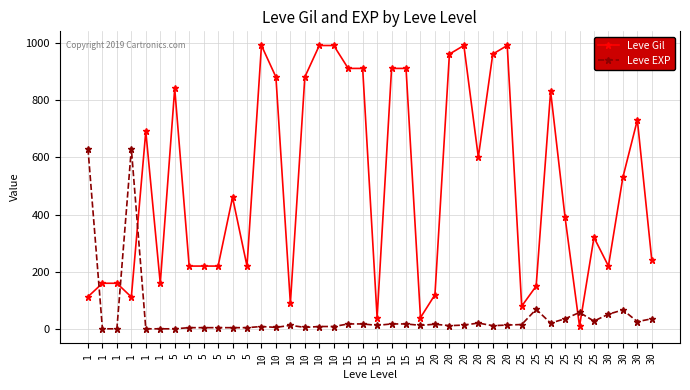

At which label is Leve Gil closest to 500?

30